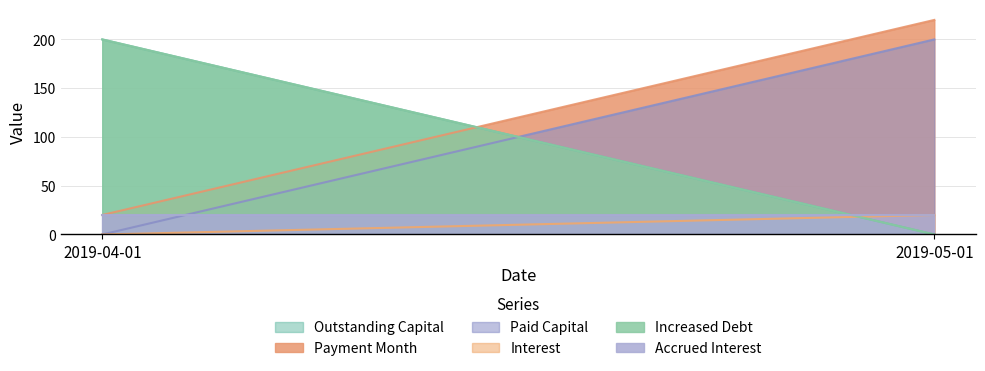

Which series has the largest total across all categories?

payment_month